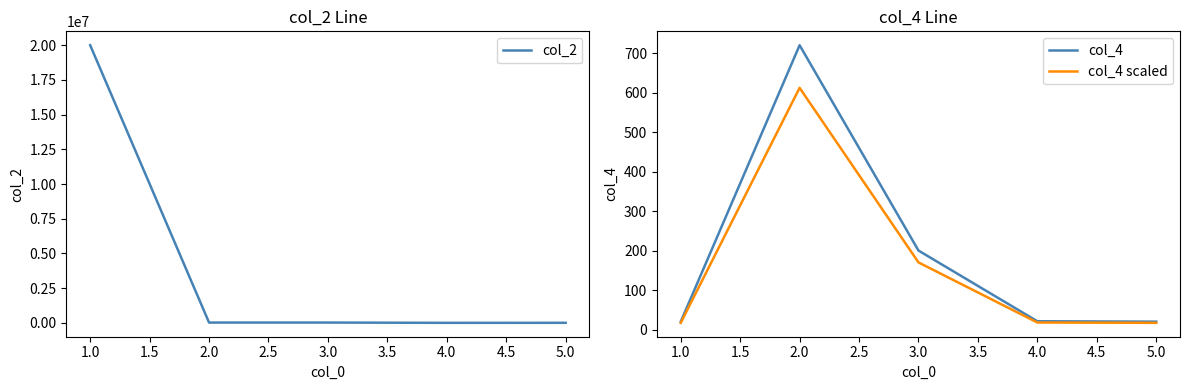

At how many categories does at least one series exceed 10291180?

1